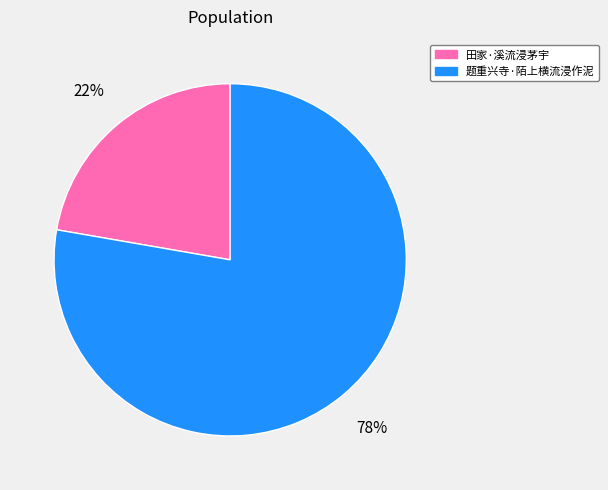

Is the sum of 题重兴寺·陌上横流浸作泥 and 田家·溪流浸茅宇 greater than half?

Yes